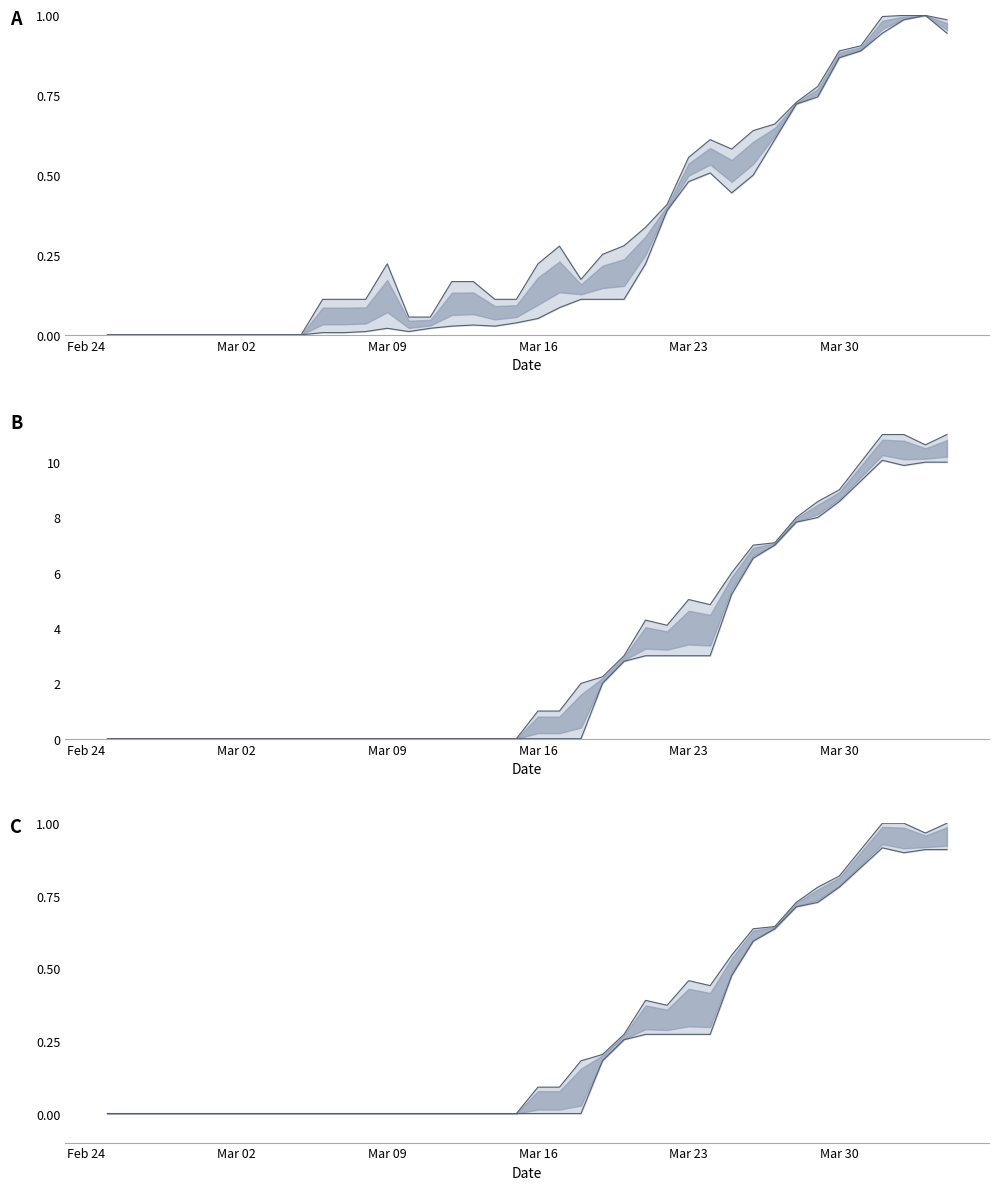

How many series are shown in this chart?

6